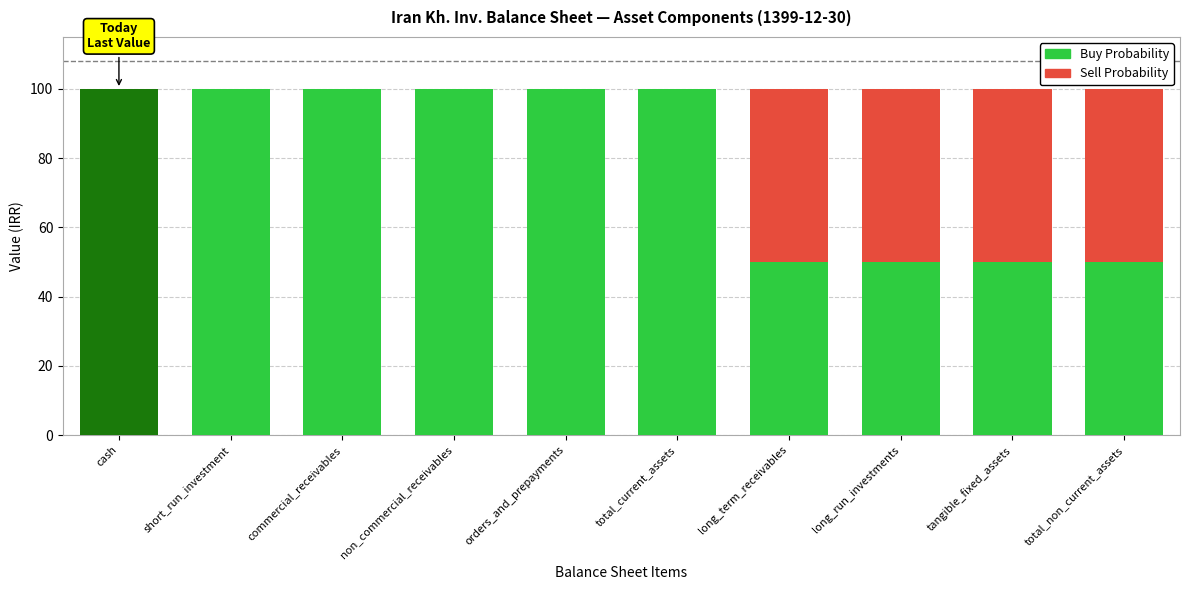

What is the total value across all series at total_non_current_assets?

100